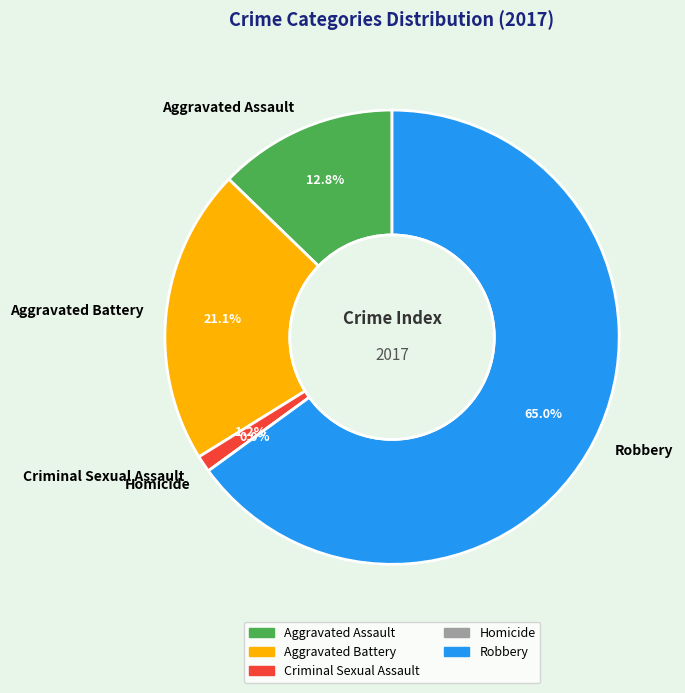

Combined, do Homicide and Robbery account for over 50%?

Yes